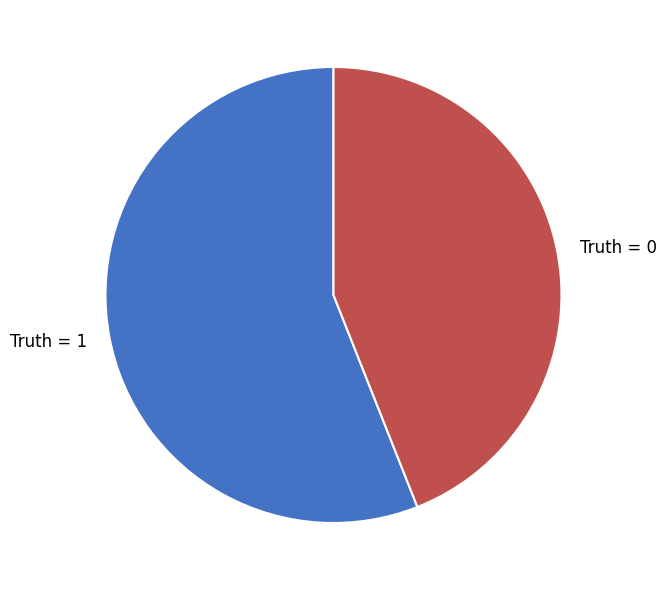

True or false: Truth = 0 accounts for 49% of the total.

False